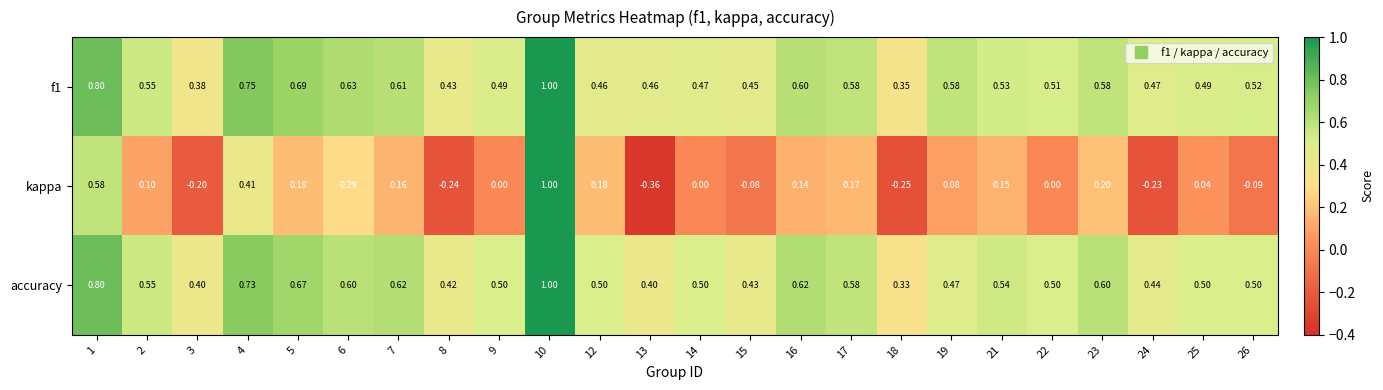

Is the value of kappa at 7 greater than the value of f1 at 18?

No